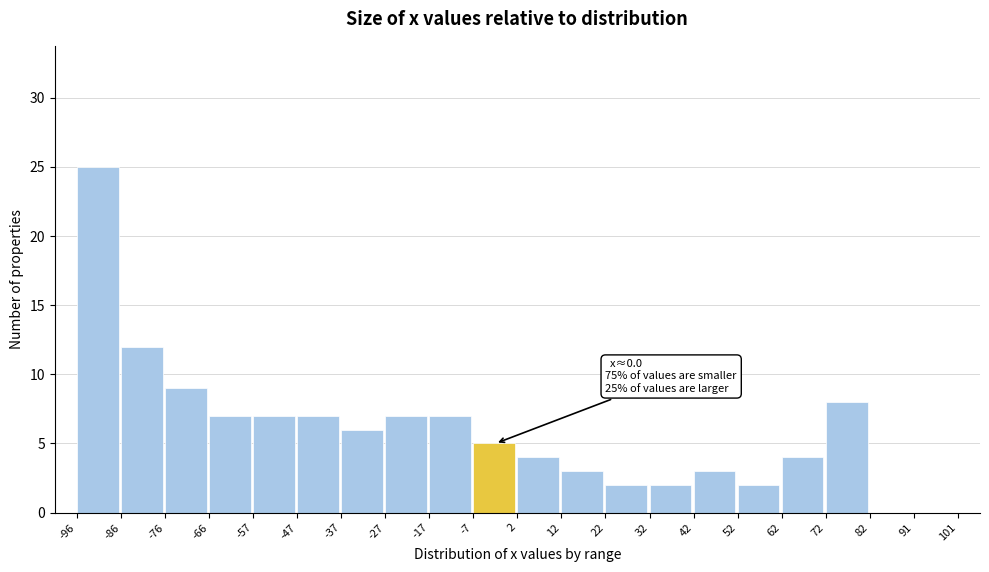

Over which range of the x-axis is the bar tallest?

-96 to -86